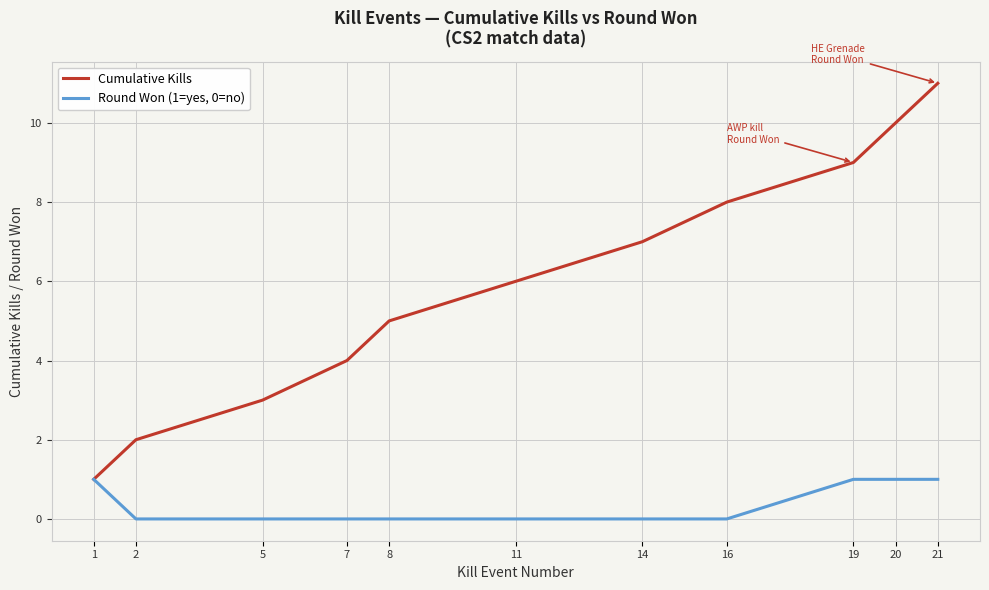

Reading left to right, transcribe all the data shown in this chart.

Cumulative Kills: 1	2	3	4	5	6	7	8	9	10	11
Round Won (1=yes, 0=no): 1	0	0	0	0	0	0	0	1	1	1